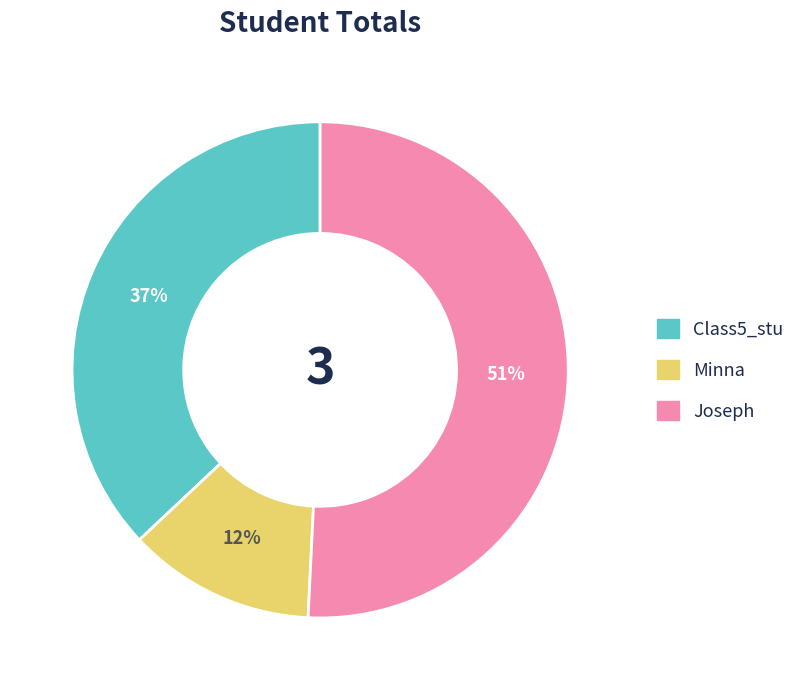

Count the number of slices in the pie.

3